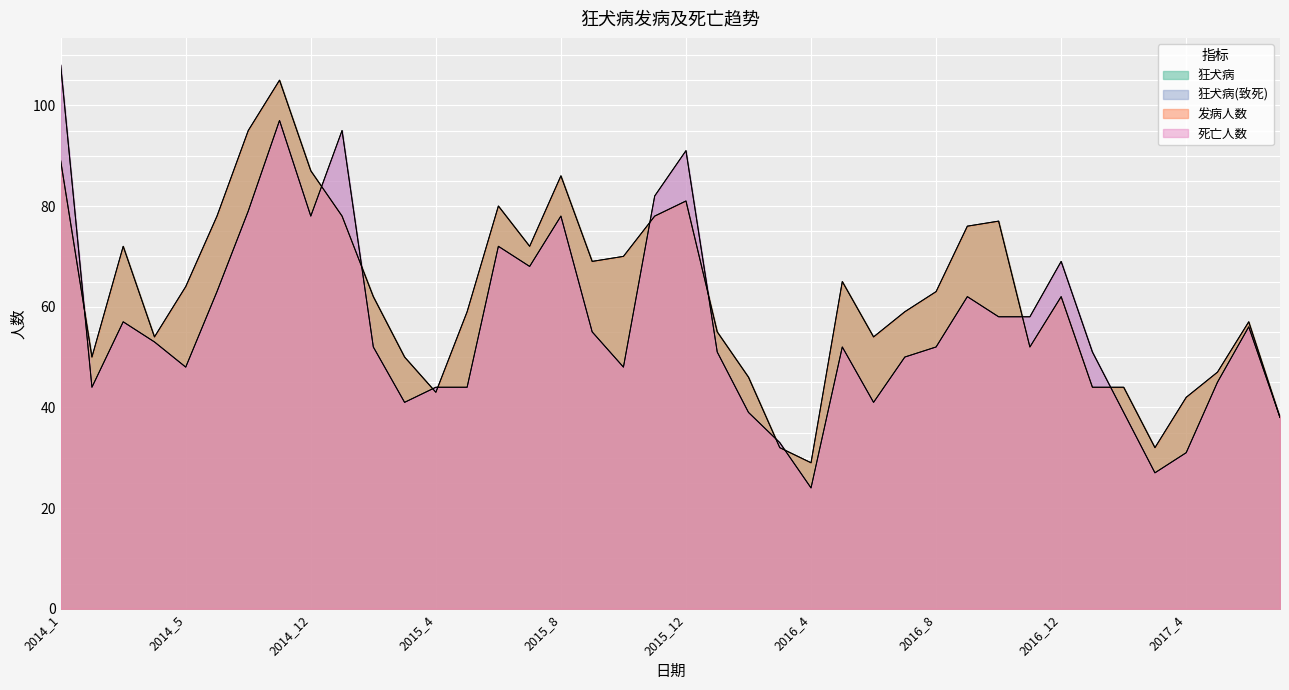

How many interior local valleys does the 发病人数 series have?

9